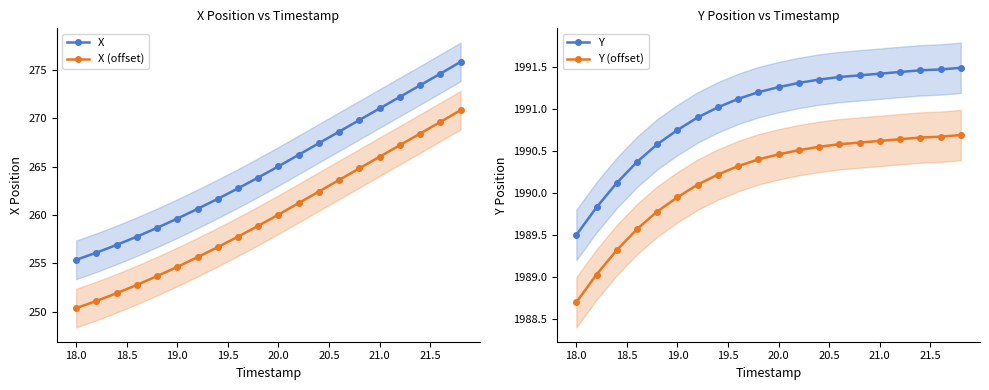

Which series has the largest range (max minus min)?

X